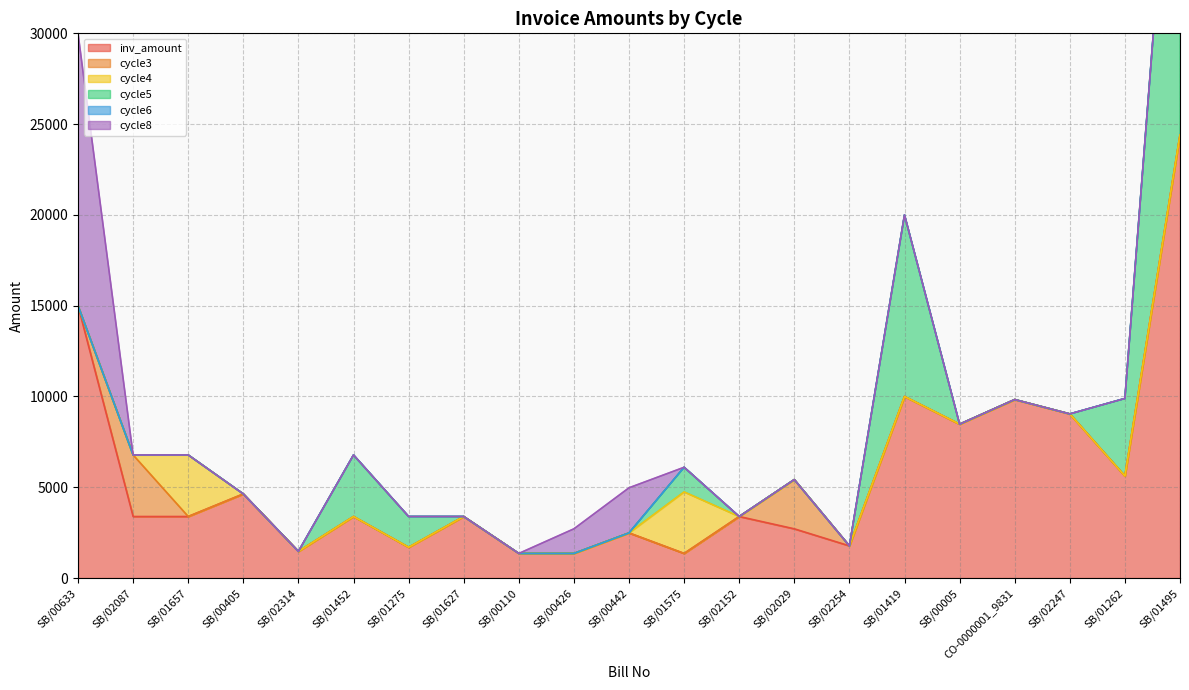

The cycle8 series shows 1356.0 at SB/00426. True or false?

True